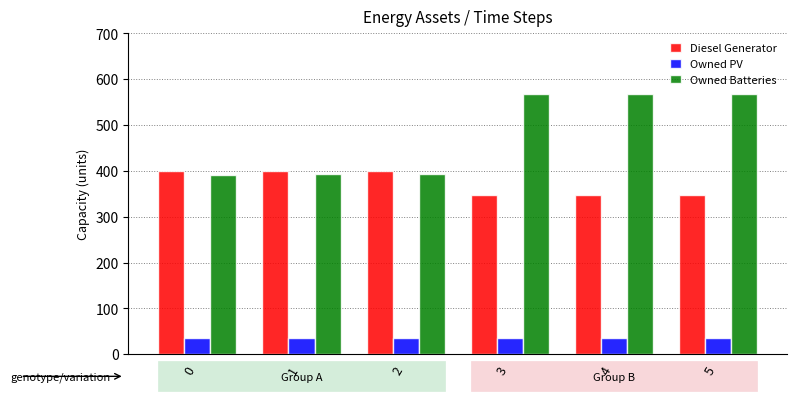

What is the minimum value shown in the chart?

36